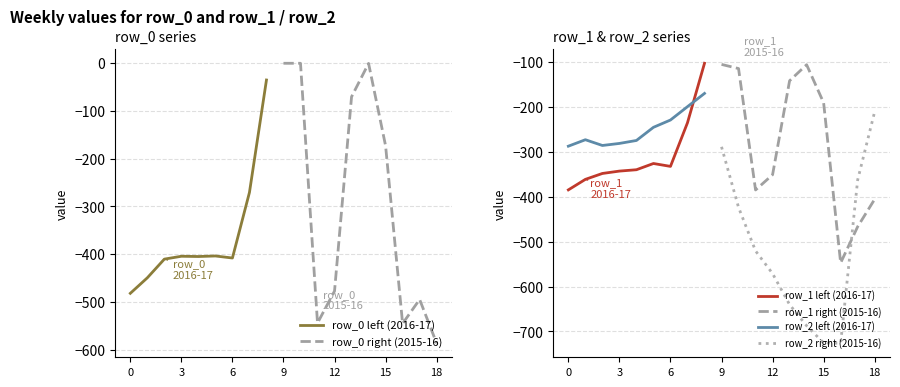

Rank the series at 13 from highest to lowest value.

row_0, row_1, row_2